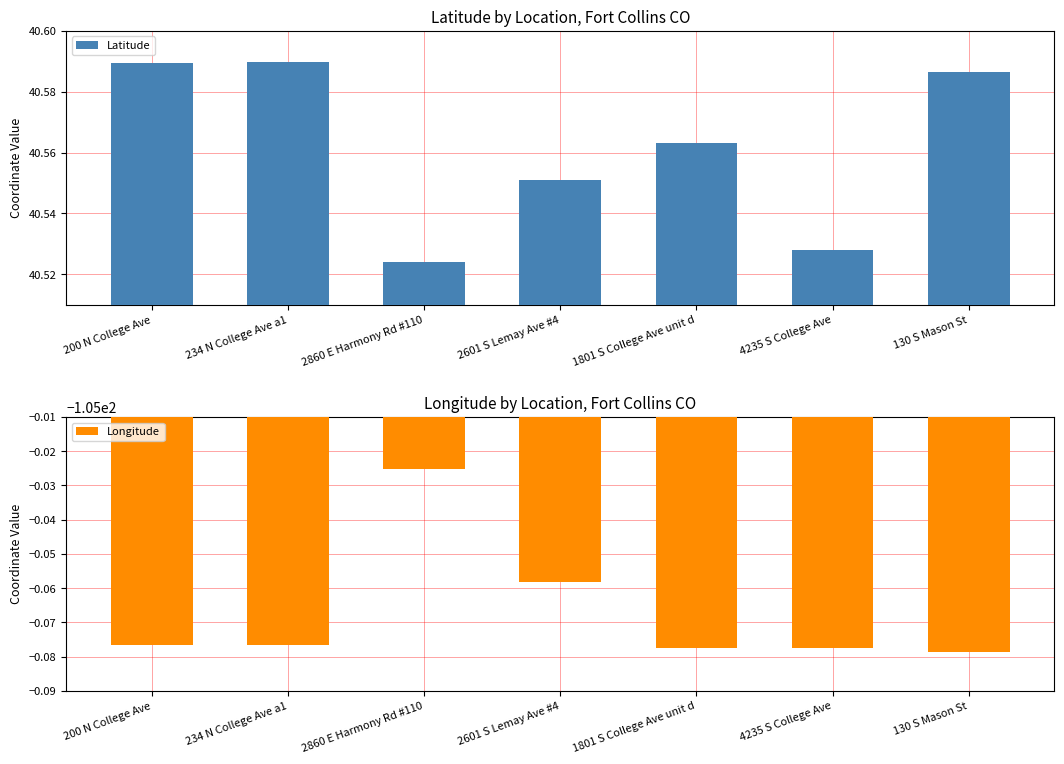

What is the label of the 2nd bar from the left?

234 N College Ave a1